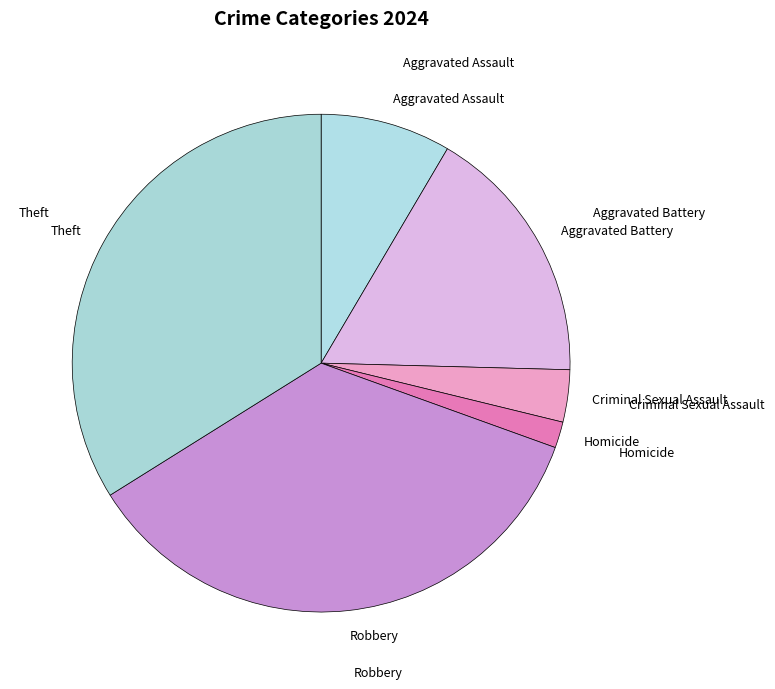

How many slices are in this pie chart?

6